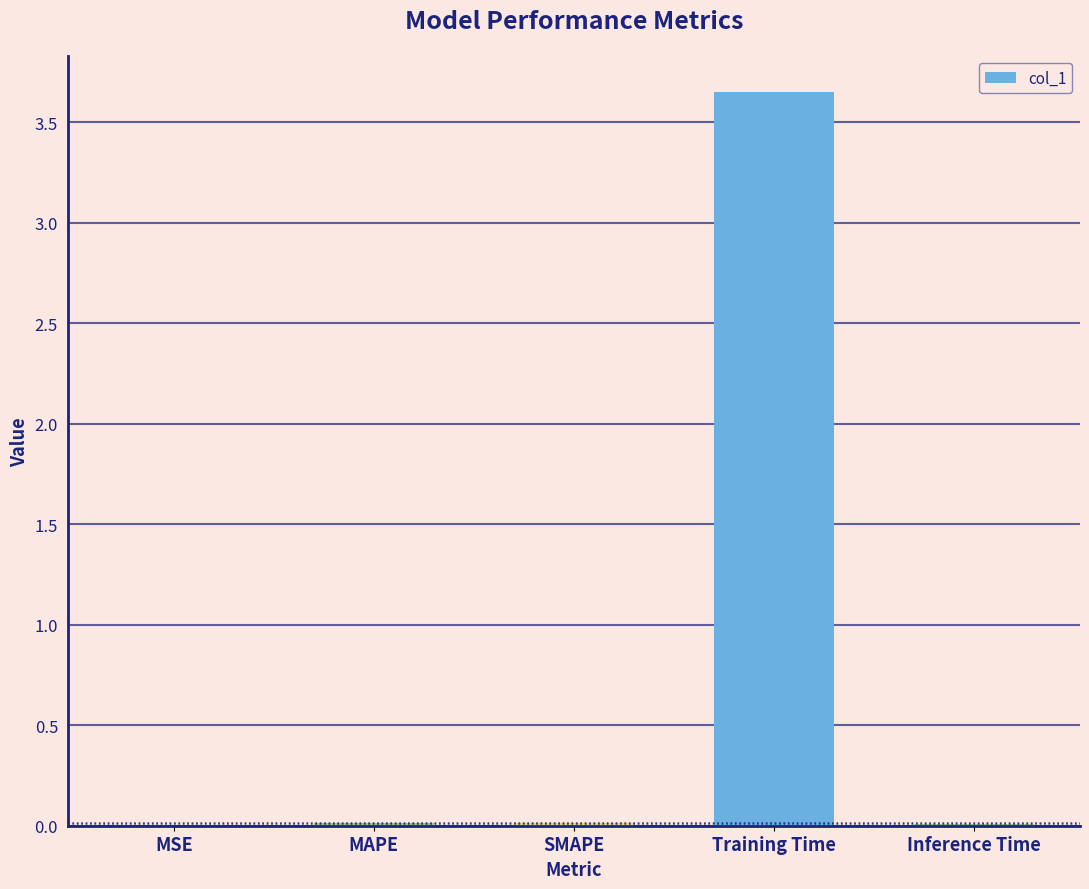

Is it true that the value at Inference Time is 0.0?

True